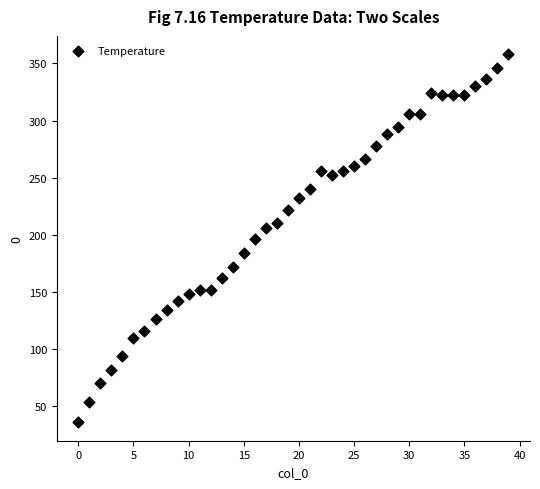

What is the range of Y values (max minus min)?

322